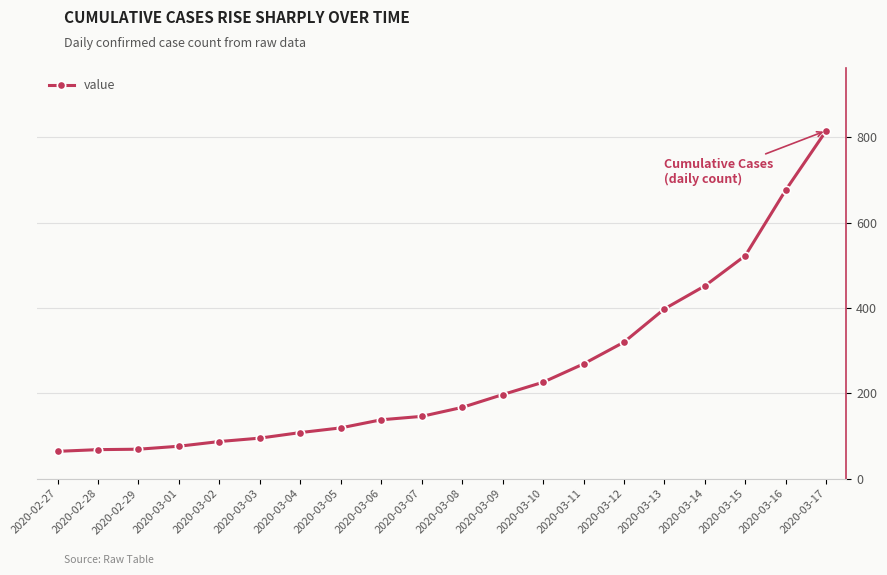

What is the sum of the values at 2020-03-14 and 2020-03-17?

1268